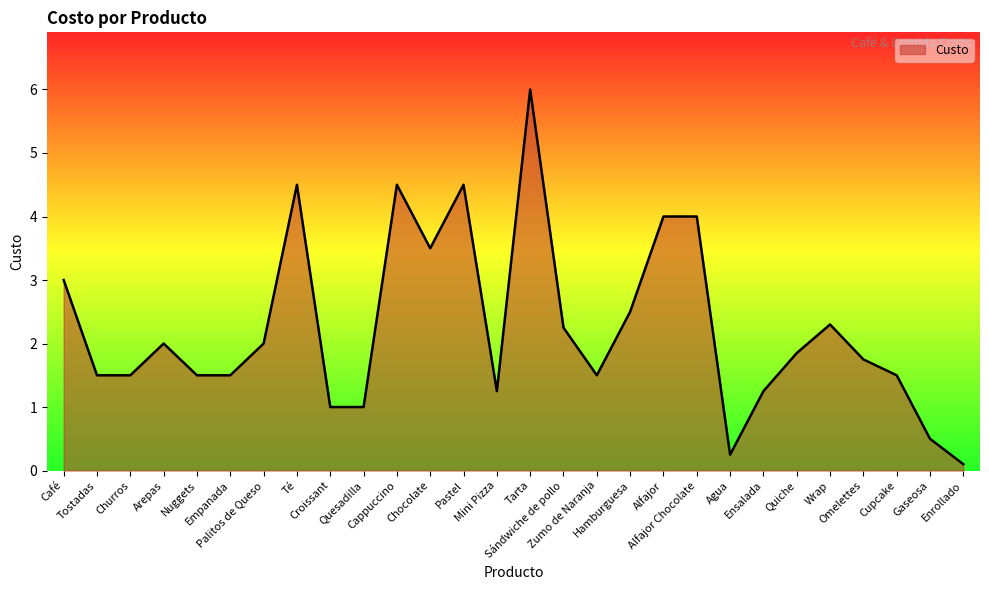

What is the minimum value shown in the chart?

0.1